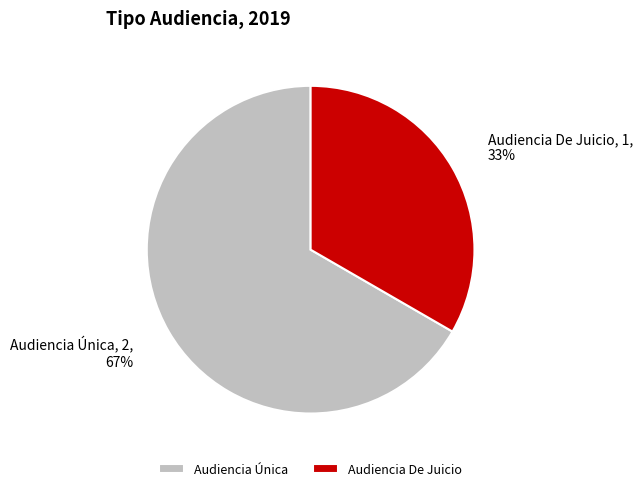

How many segments does this pie chart have?

2